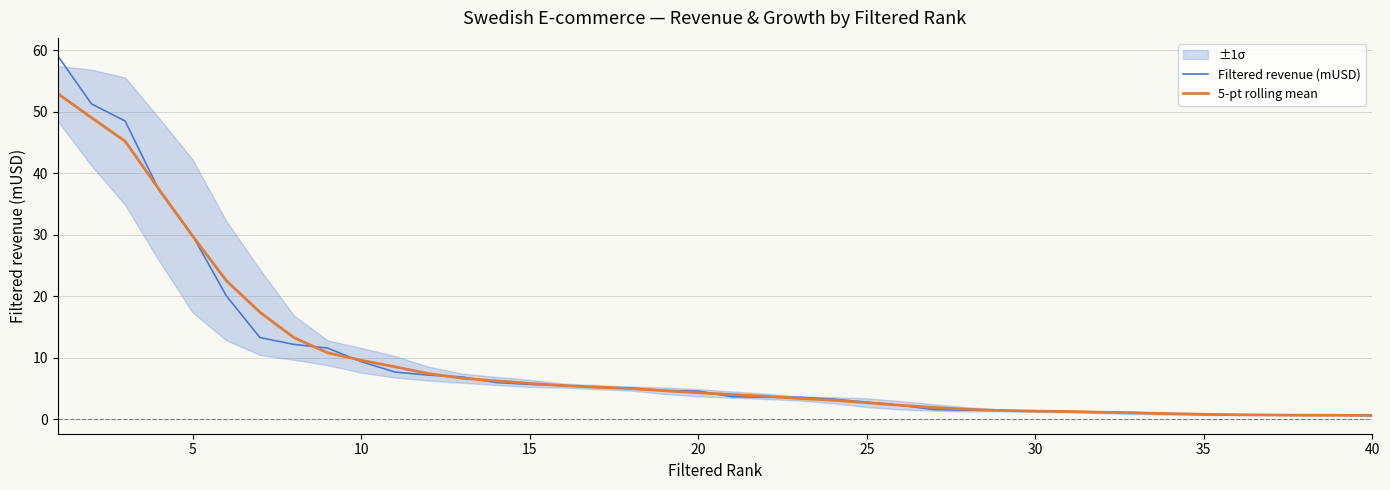

What is the maximum value for Filtered revenue (mUSD)?

59.1